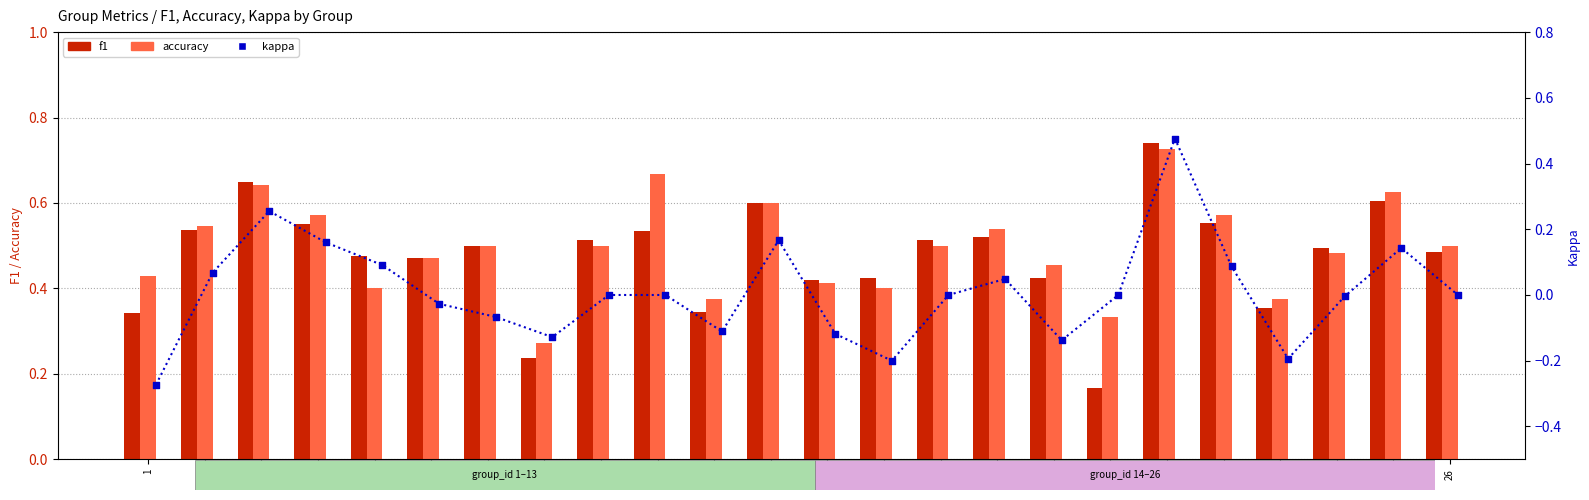

What are all the series names shown in the legend?

f1, accuracy, kappa